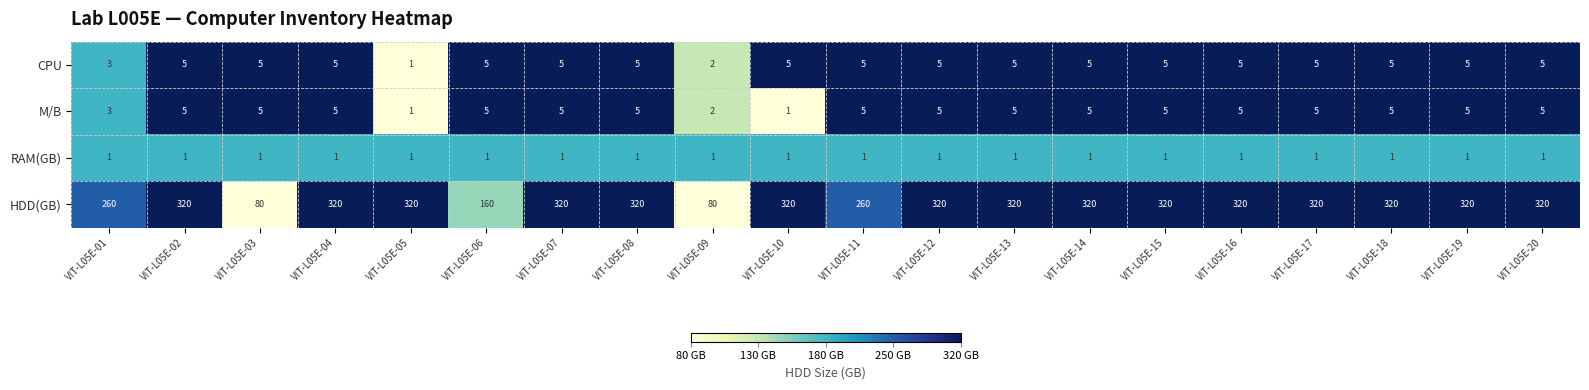

How many distinct data groups are displayed?

4